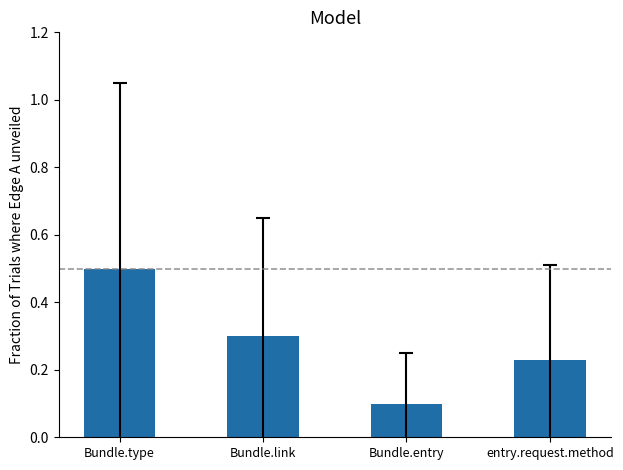

Are the bars grouped side by side (vs. stacked)?

No